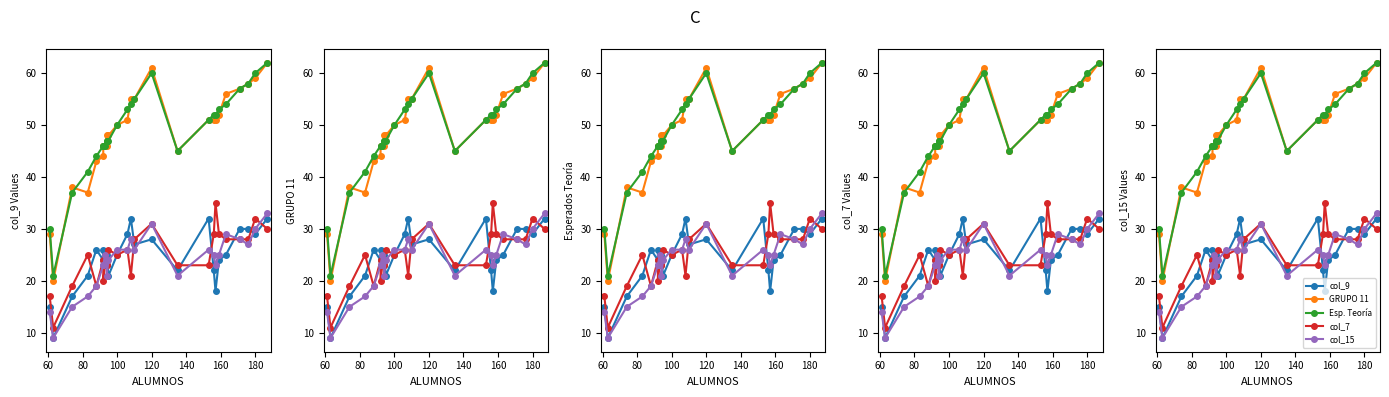

What is the minimum value shown in the chart?

9